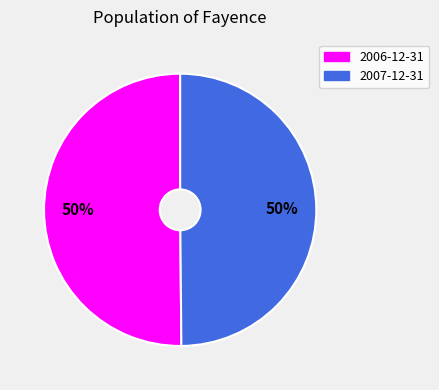

To the nearest percent, what percentage of the pie is 2006-12-31?

50%